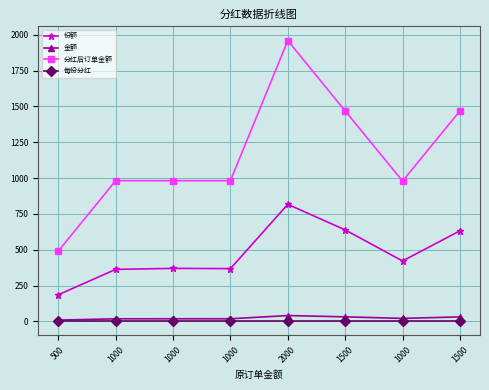

What are all the series names shown in the legend?

份额, 金额, 分红后订单金额, 每份分红